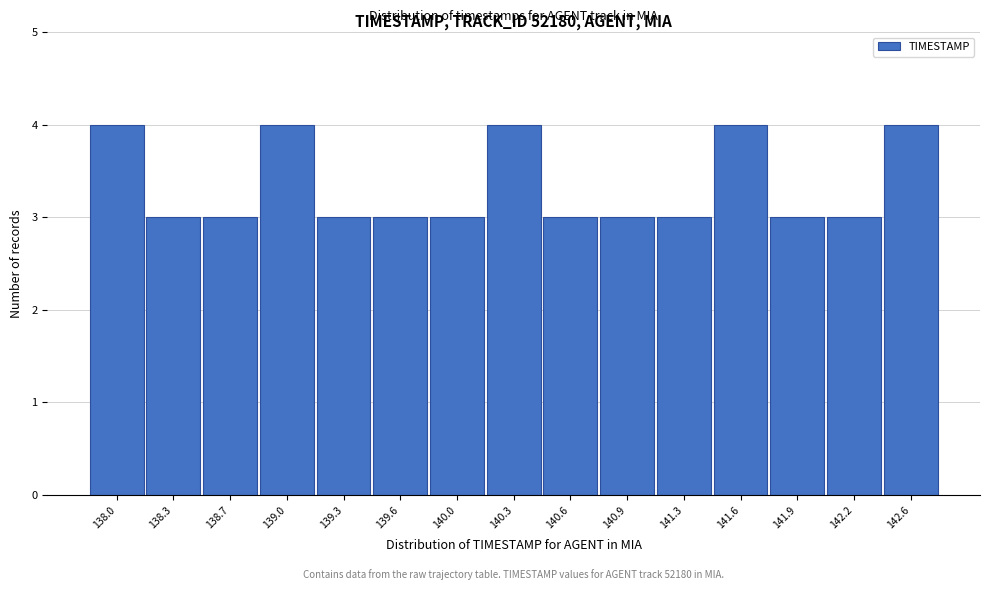

Reading left to right, transcribe all the data shown in this chart.

4	3	3	4	3	3	3	4	3	3	3	4	3	3	4